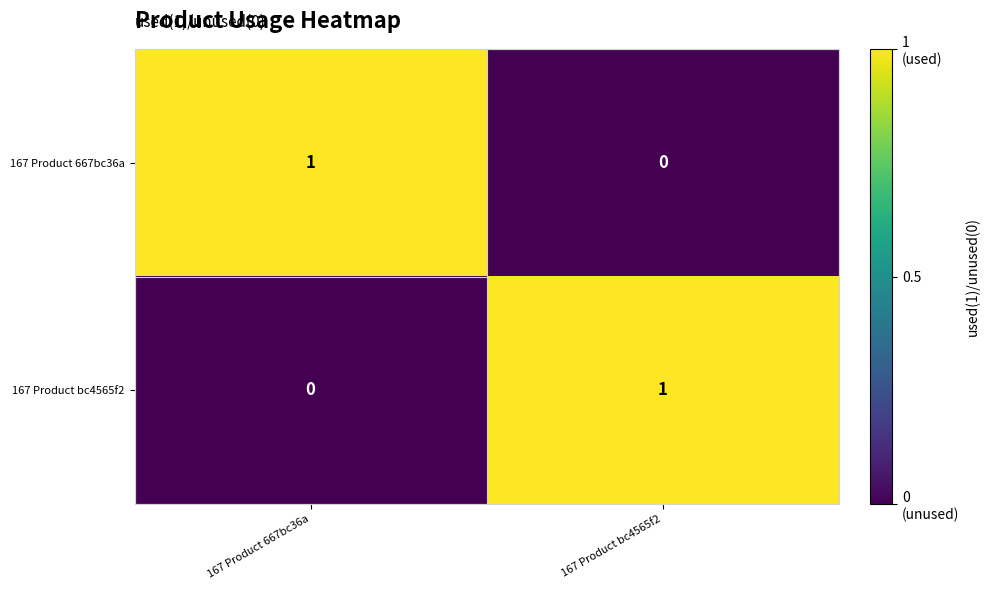

The 167 Product bc4565f2 series shows 1 at 167 Product bc4565f2. True or false?

True